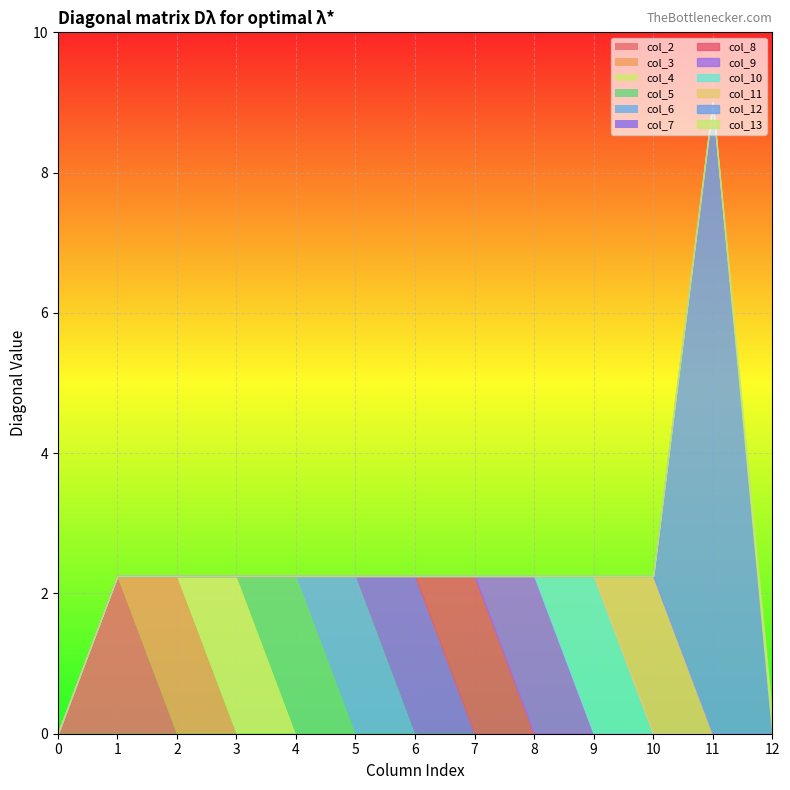

What is the total value across all series at 11?

9.0